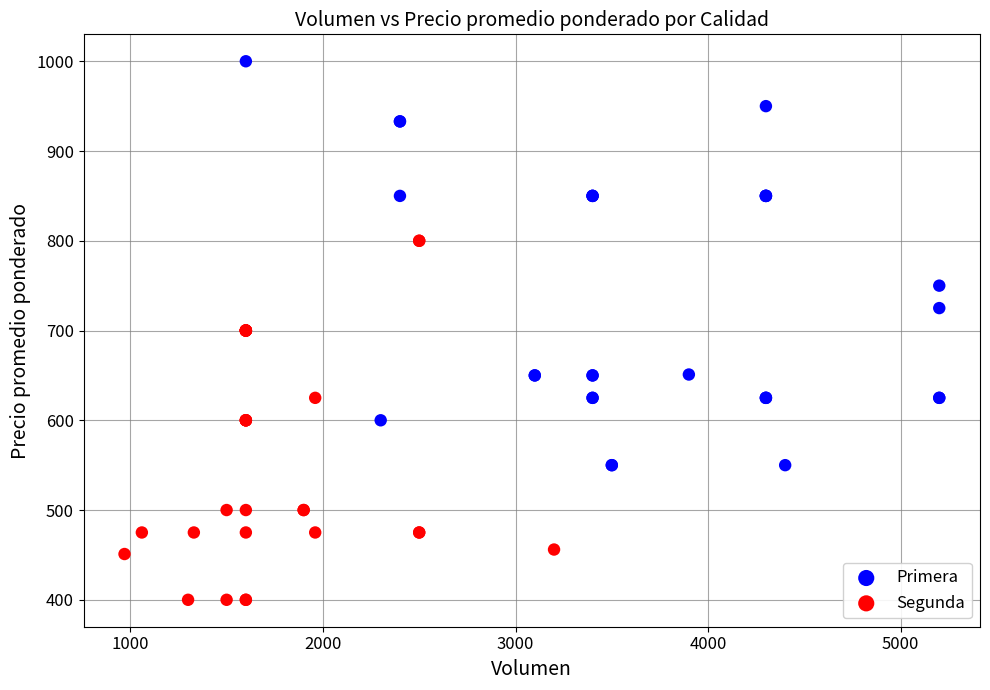

Which series has the widest spread of Y values?

Primera